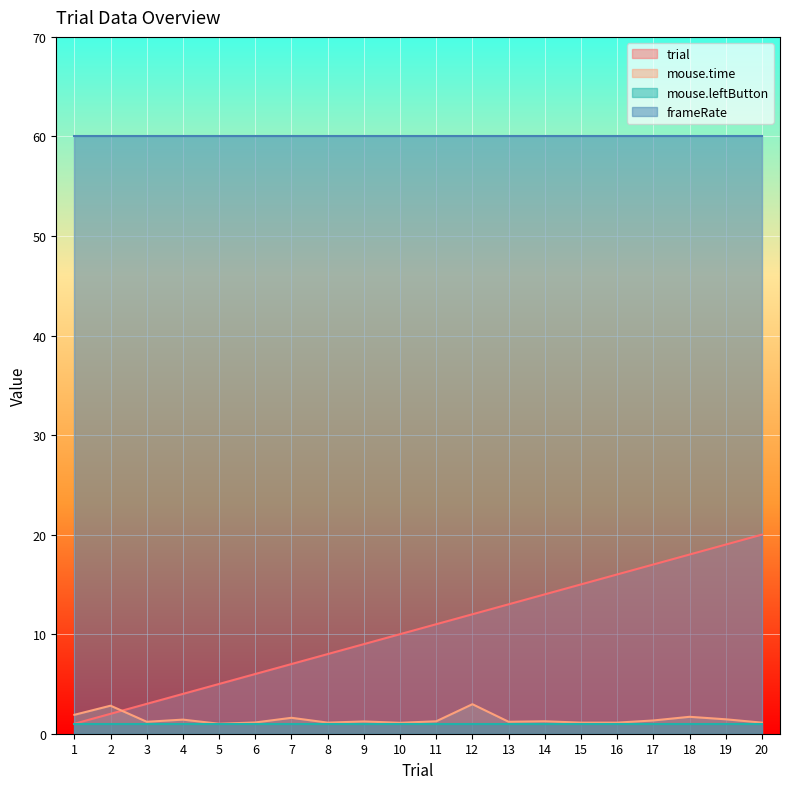

Is it true that mouse.time equals 0.7 at 19?

False